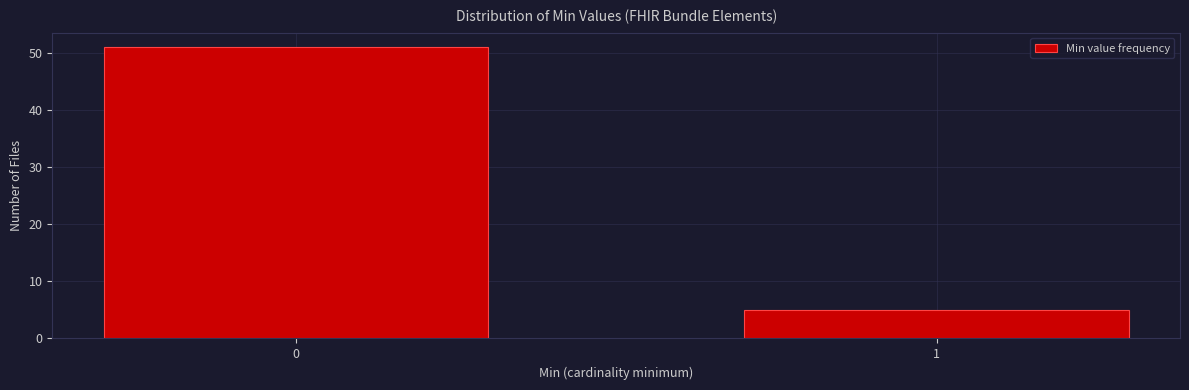

Reading left to right, what are all the values shown in this chart?

51	5